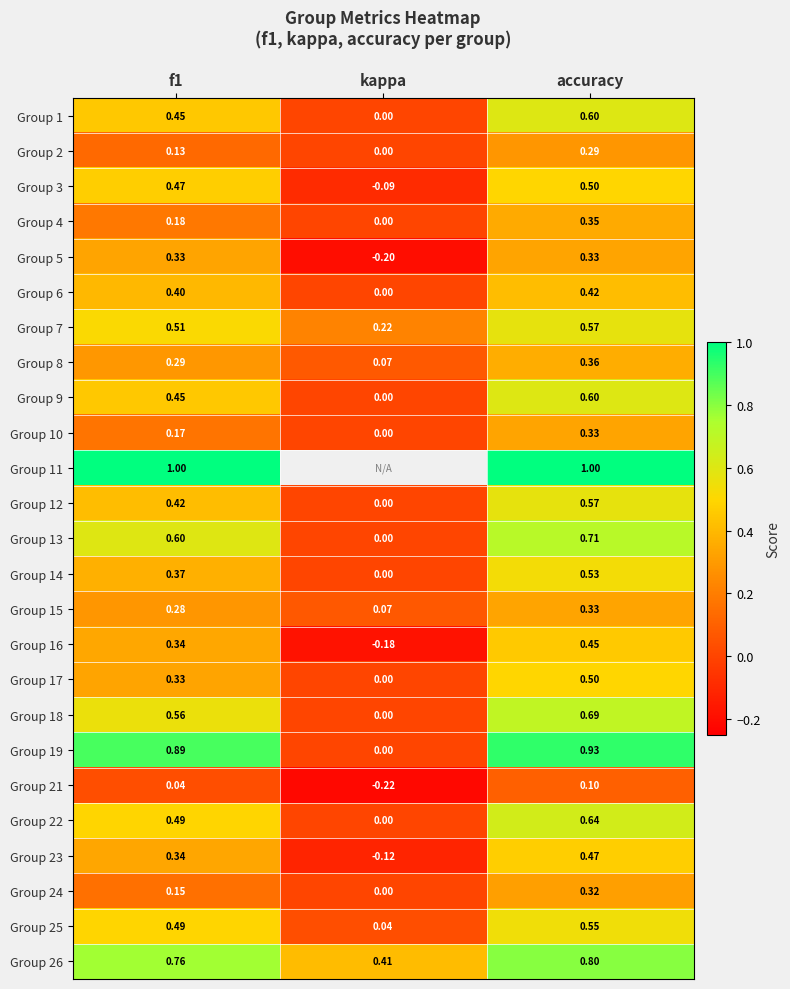

Is the value of Group 2 at accuracy greater than the value of Group 12 at accuracy?

No